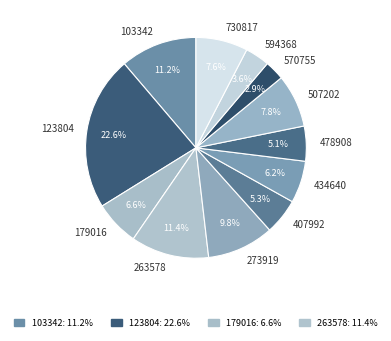

Between 123804 and 179016, which is larger?

123804